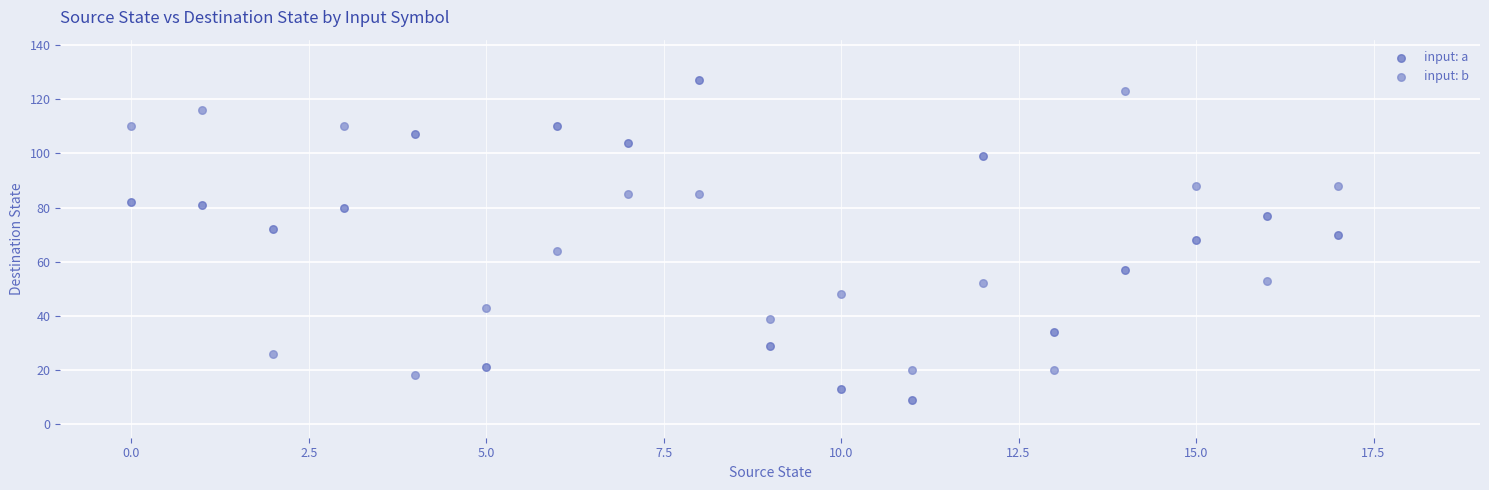

Which series has the largest Y range (max minus min)?

input: a